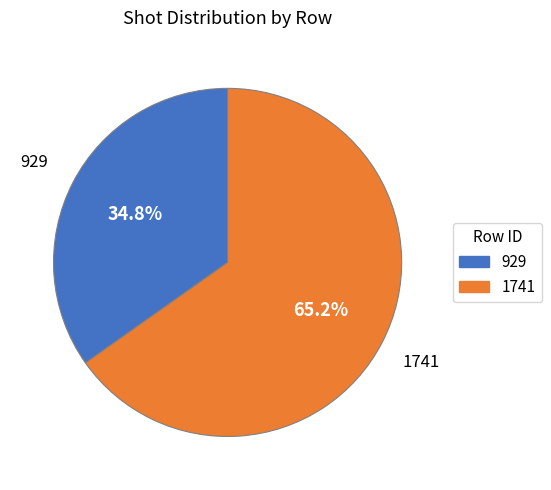

To the nearest percent, what portion does 929 represent?

35%